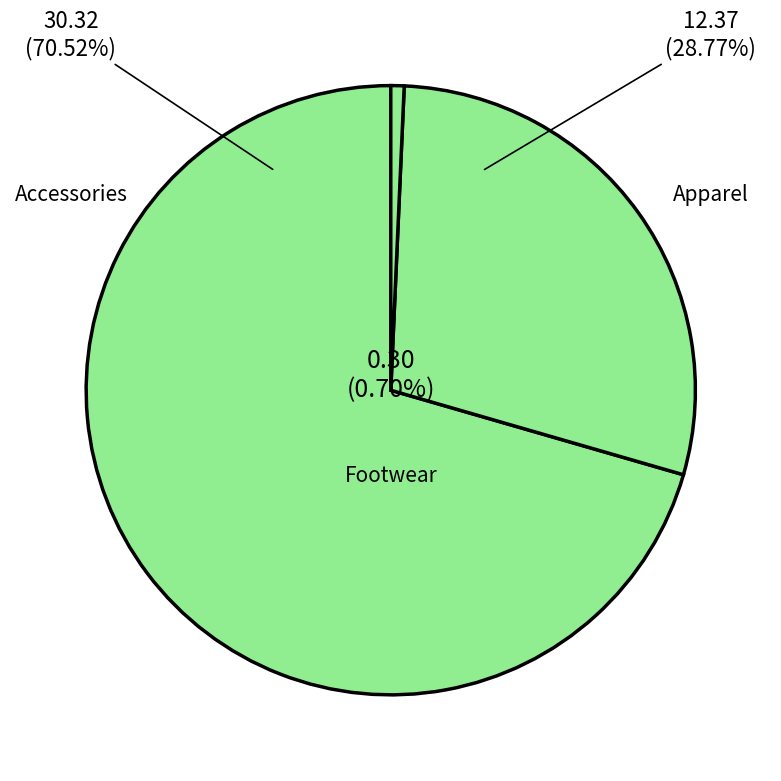

To the nearest percent, what is the combined percentage of Footwear and Accessories?

71%